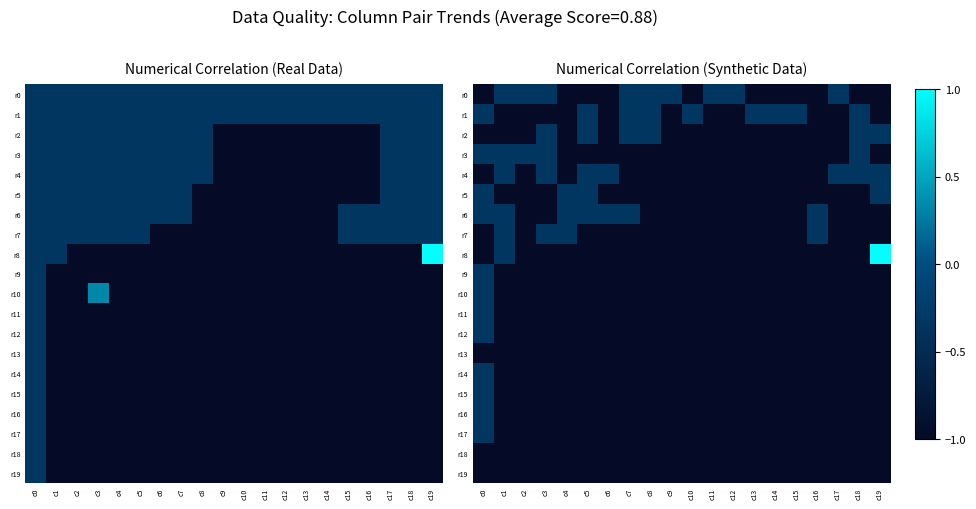

Is it true that r4 equals -0.2 at c1?

False